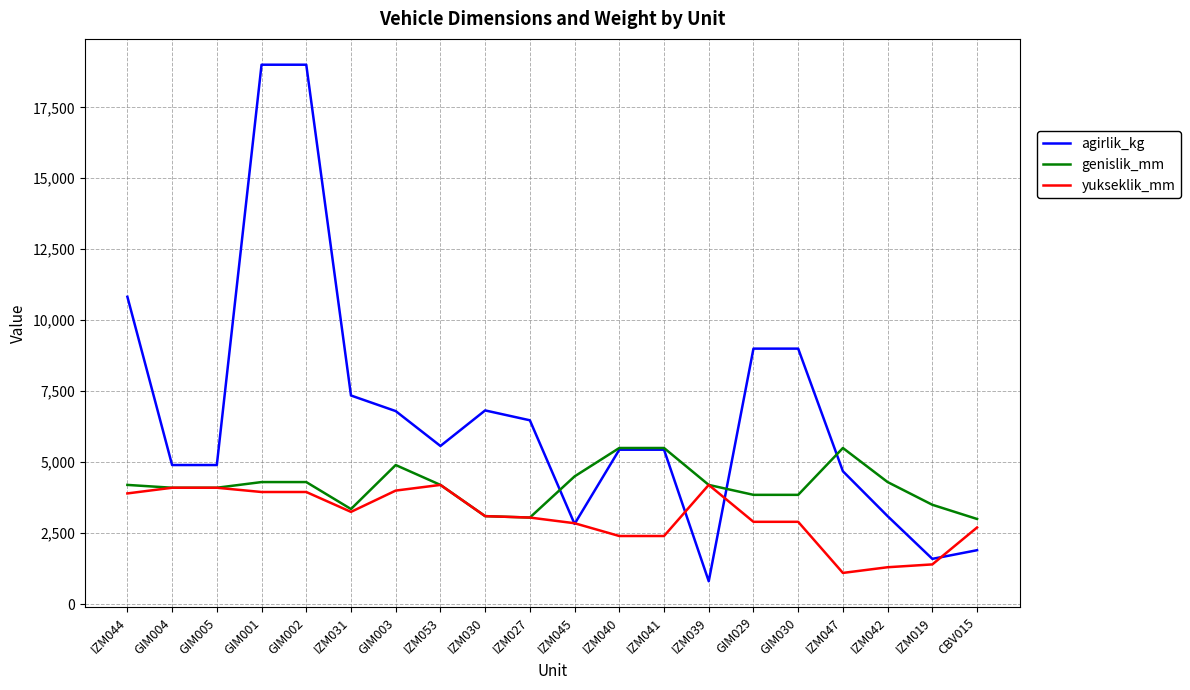

True or false: yukseklik_mm has more than 1 interior local peaks.

True